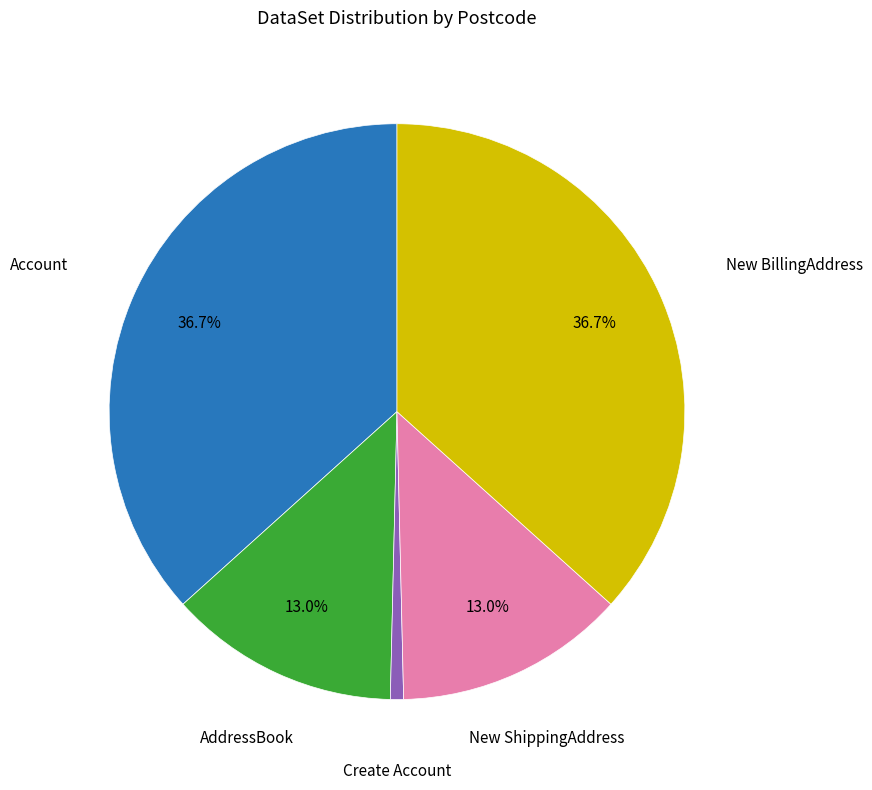

Is there any slice that represents more than half of the pie?

No